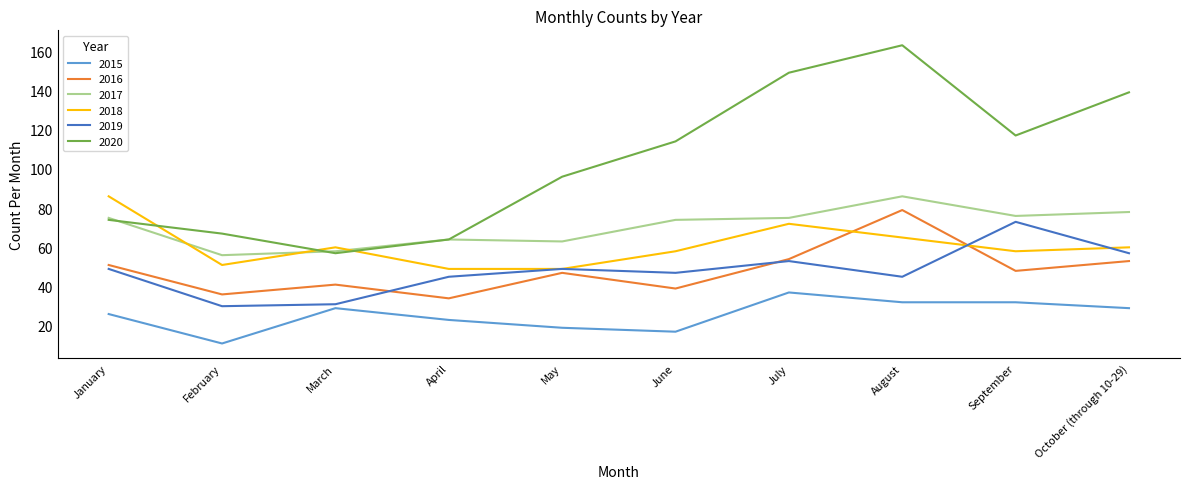

At August, list the series in order from smallest to largest.

2015, 2019, 2018, 2016, 2017, 2020